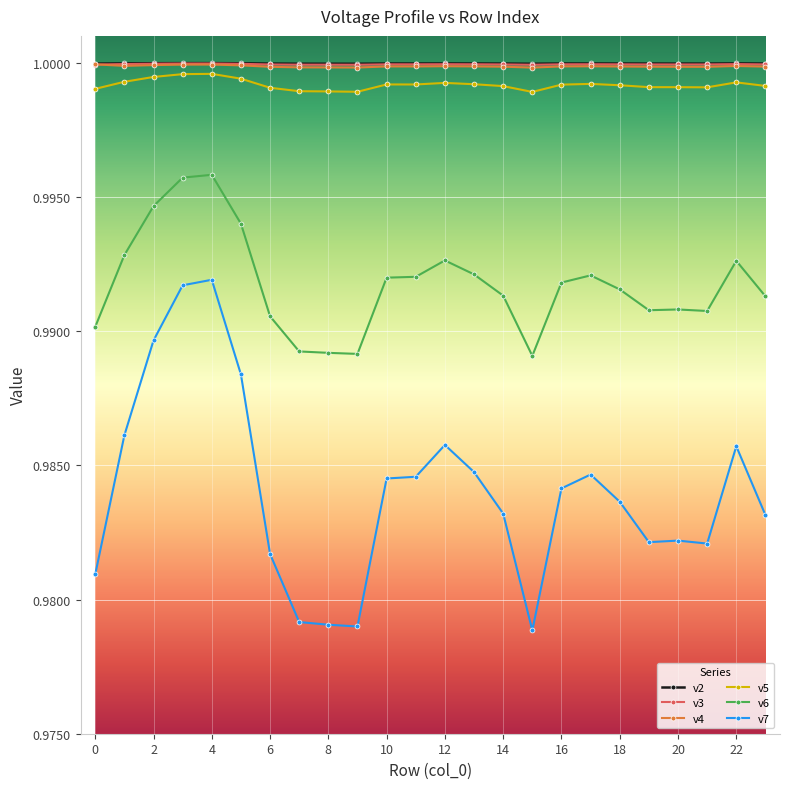

True or false: v3 has more than 1 points higher than both neighbors.

True